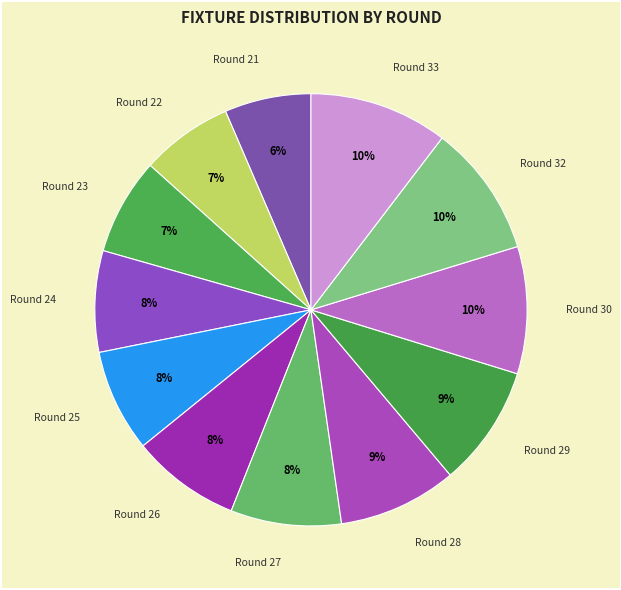

Do Round 28 and Round 23 together represent more than half of the pie?

No